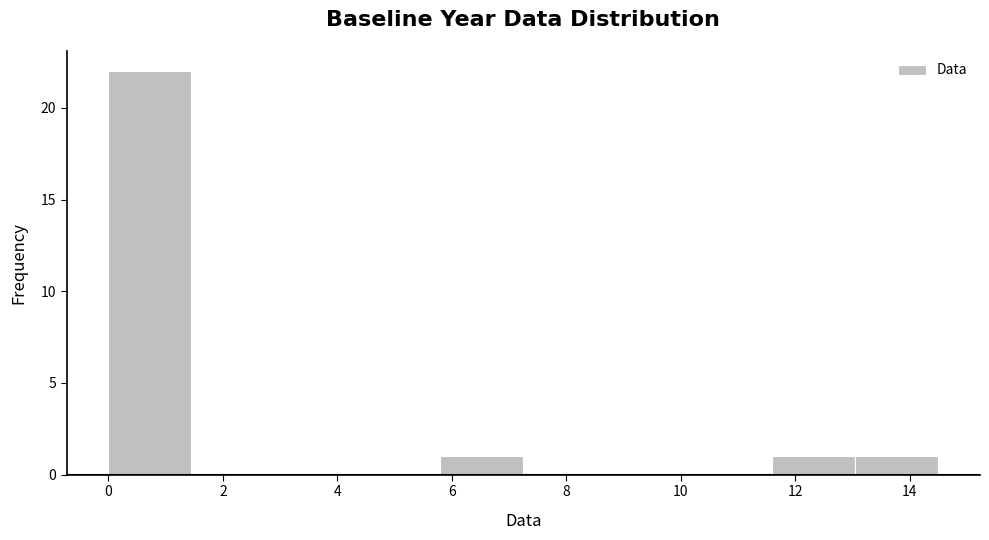

How tall is the bar that spans 13.05 to 14.50 on the x-axis? Neither the bar edges nor the heights are printed on the chart, so give them approximately, as read against the axes.

1